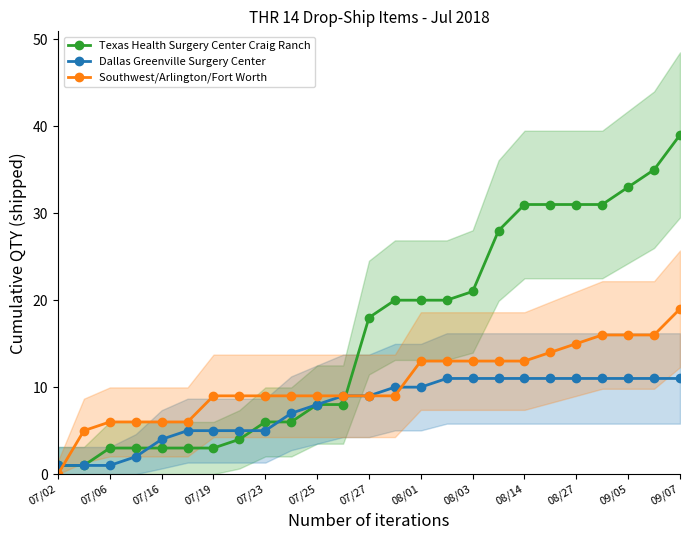

After their last crossing, which series has the higher values: Southwest/Arlington/Fort Worth or Dallas Greenville Surgery Center?

Southwest/Arlington/Fort Worth